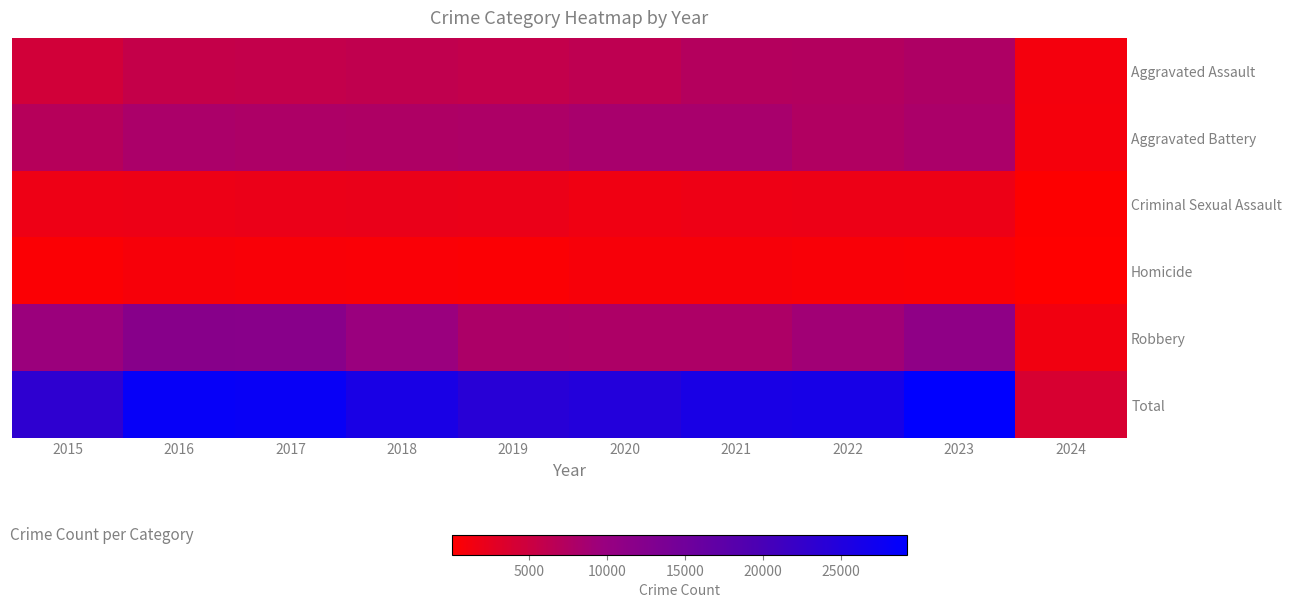

Reading right to left, what are all the values shown in this chart?

Aggravated Assault: 2024=1111	2023=7706	2022=7280	2021=7242	2020=6264	2019=5841	2018=6001	2017=5793	2016=5712	2015=4480
Aggravated Battery: 2024=1056	2023=8075	2022=7488	2021=8347	2020=8319	2019=7858	2018=7735	2017=7845	2016=8086	2015=7019
Criminal Sexual Assault: 2024=230	2023=1798	2022=1786	2021=1720	2020=1480	2019=1907	2018=2023	2017=1965	2016=1846	2015=1691
Homicide: 2024=64	2023=625	2022=722	2021=804	2020=787	2019=499	2018=588	2017=672	2016=786	2015=496
Robbery: 2024=1388	2023=11059	2022=8963	2021=7918	2020=7855	2019=7995	2018=9681	2017=11880	2016=11960	2015=9638
Total: 2024=3849	2023=29263	2022=26239	2021=26031	2020=24705	2019=24100	2018=26028	2017=28155	2016=28390	2015=23324